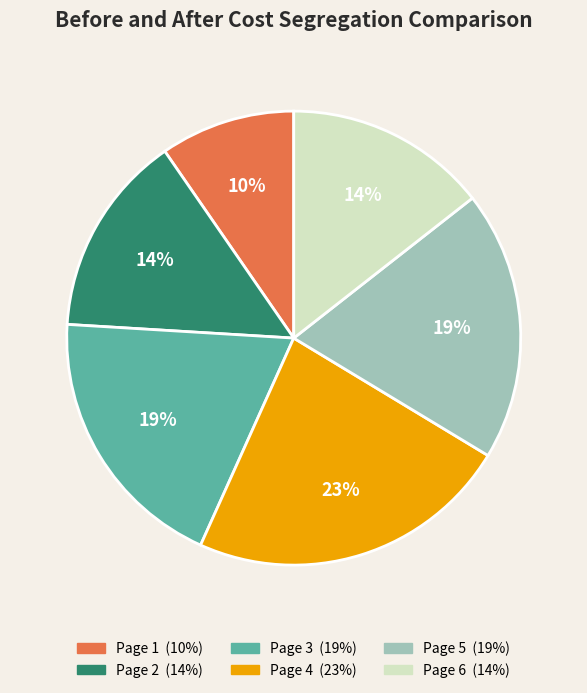

To the nearest percent, what is the average slice percentage?

17%